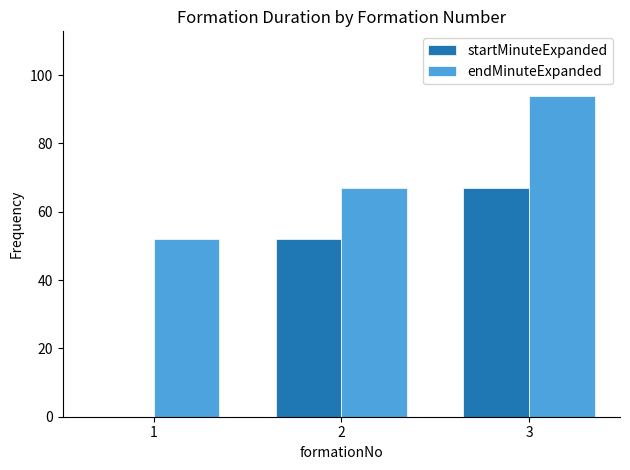

Reading left to right, extract all data points from this chart.

startMinuteExpanded: 0	52	67
endMinuteExpanded: 52	67	94